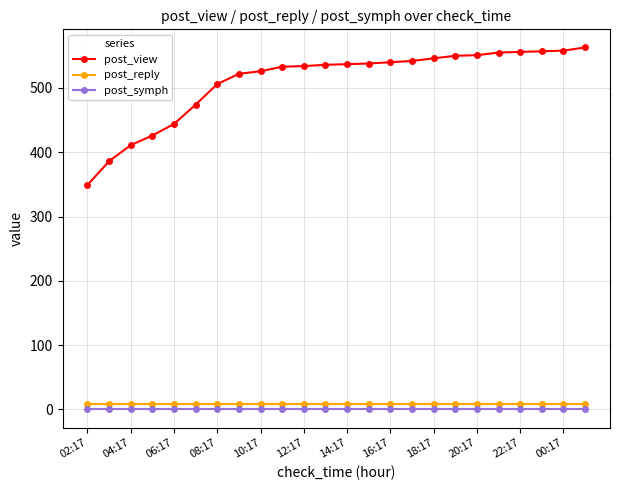

At how many categories does at least one series exceed 222?

24